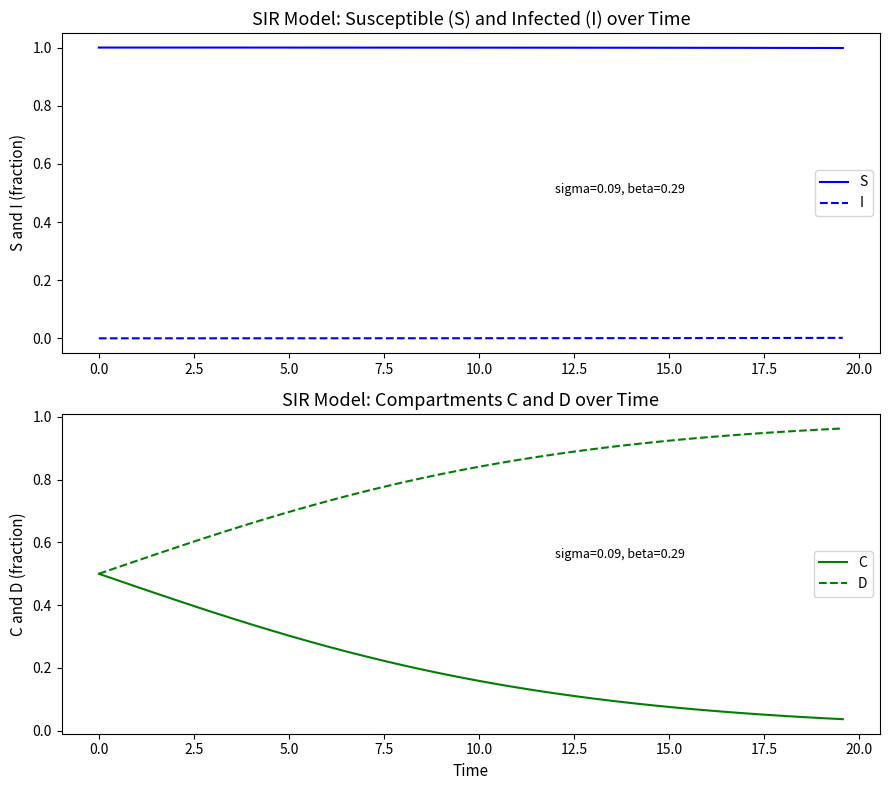

True or false: S and I intersect in this chart.

False